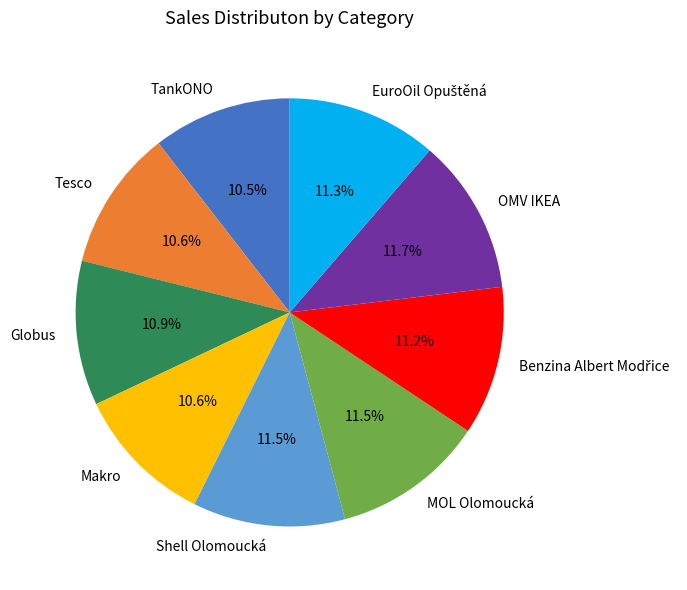

Does Tesco represent more than half of the total?

No